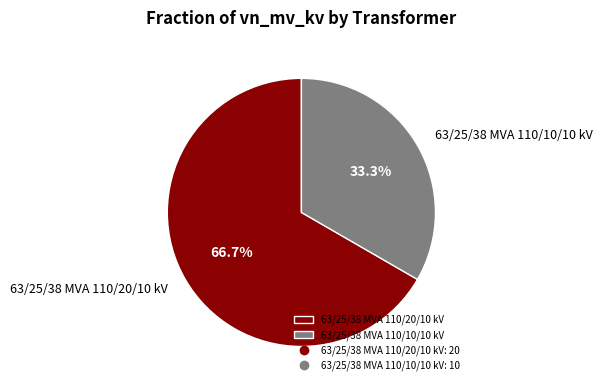

The 63/25/38 MVA 110/10/10 kV slice represents 47% of the pie. True or false?

False